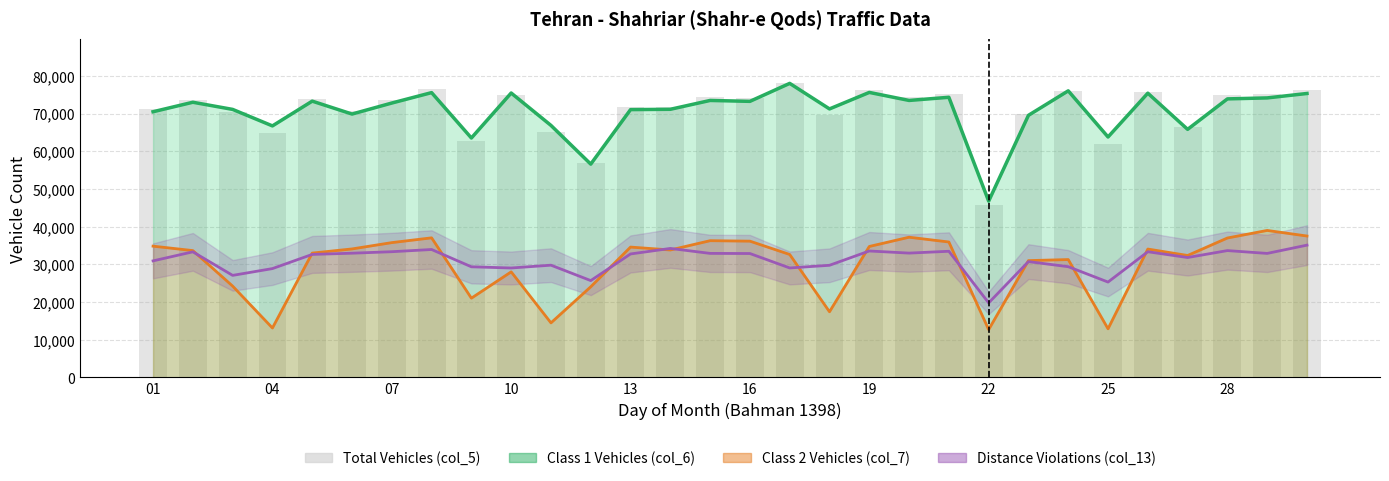

What is the value of the col_6 bar at the 27th from the left?

65844.0